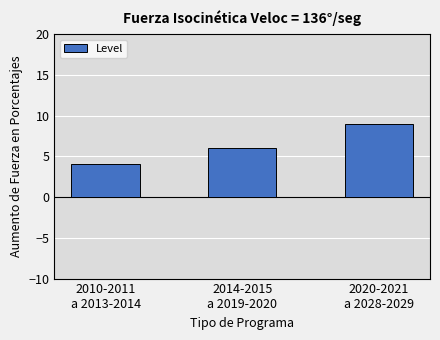

How many bars are there in total?

3